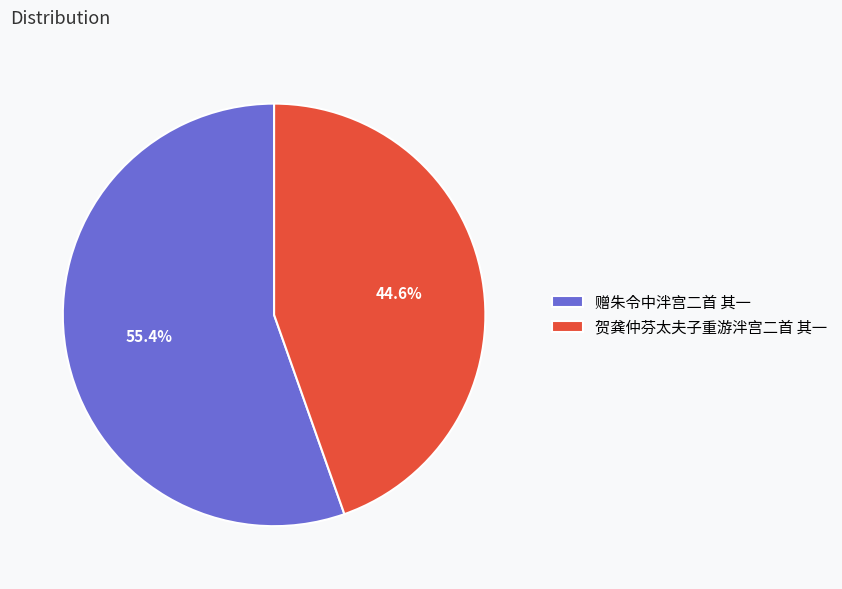

What percentage is NOT represented by 赠朱令中泮宫二首 其一?

44.6%